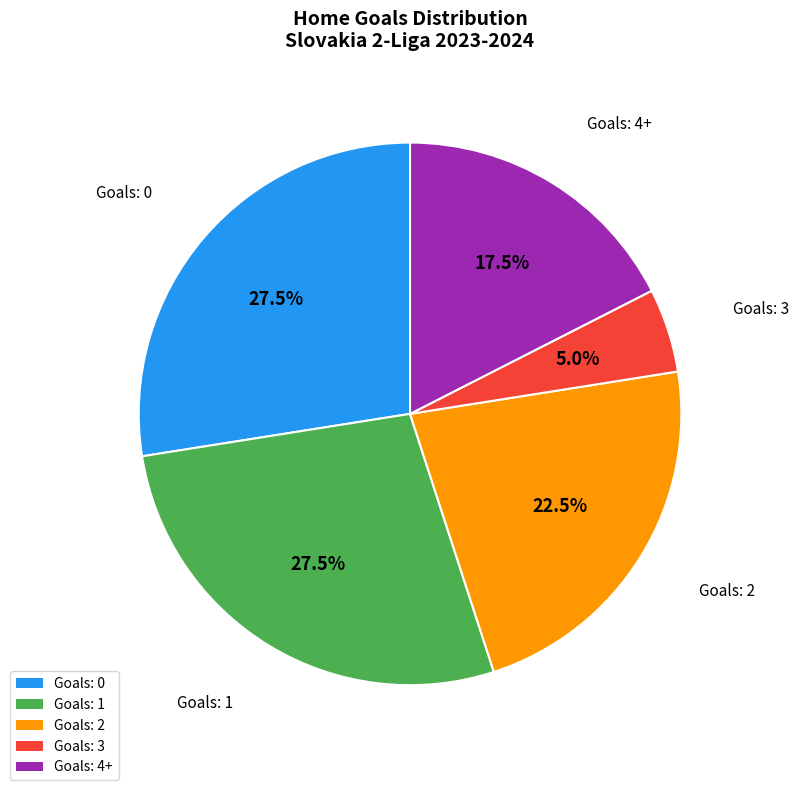

Approximately how many times larger is the value at Goals: 1 compared to Goals: 2?

1.2